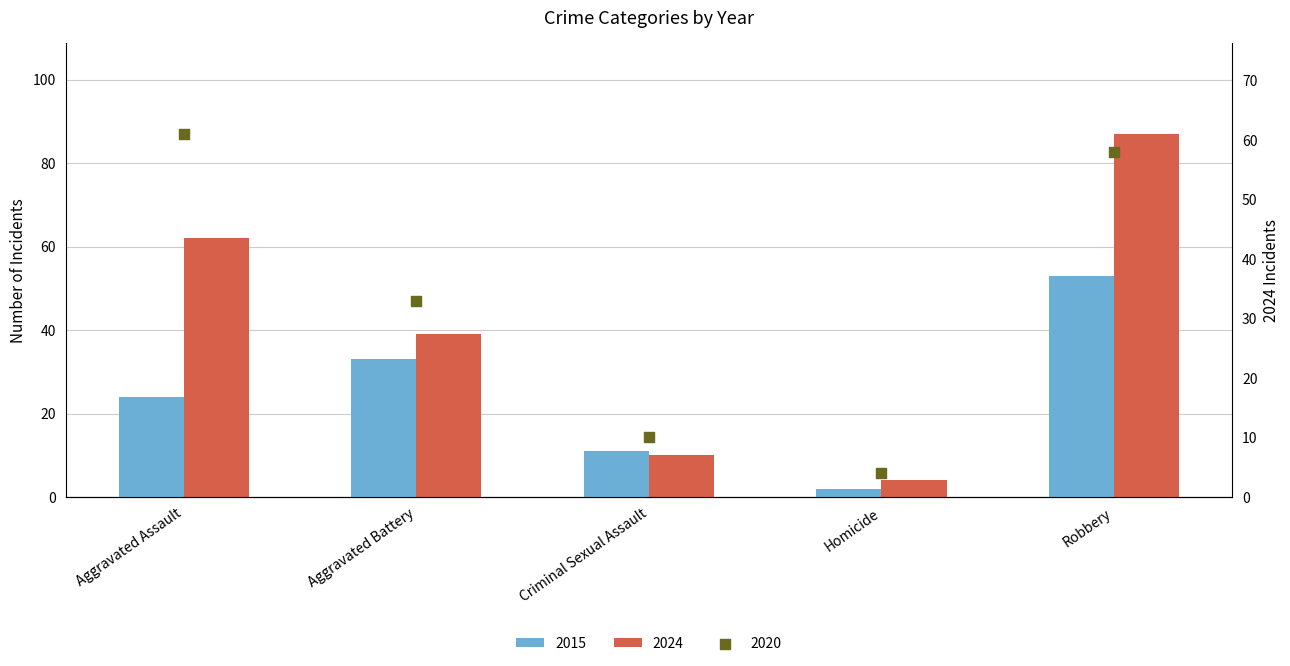

Which series reaches the maximum Y coordinate?

2024